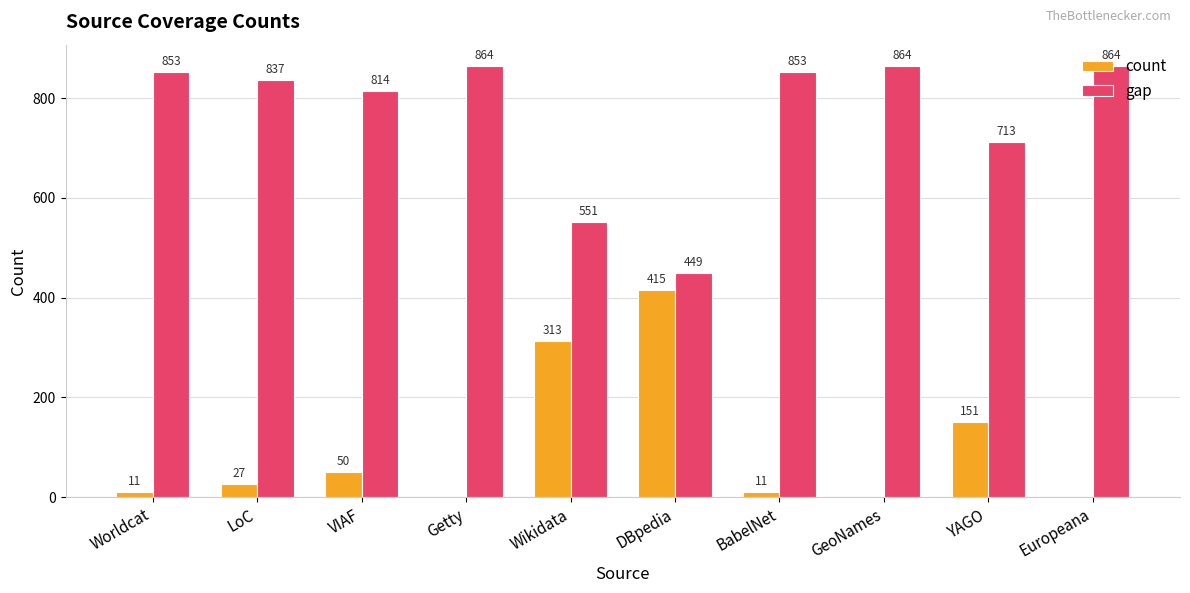

Is the value of count at YAGO greater than the value of gap at YAGO?

No